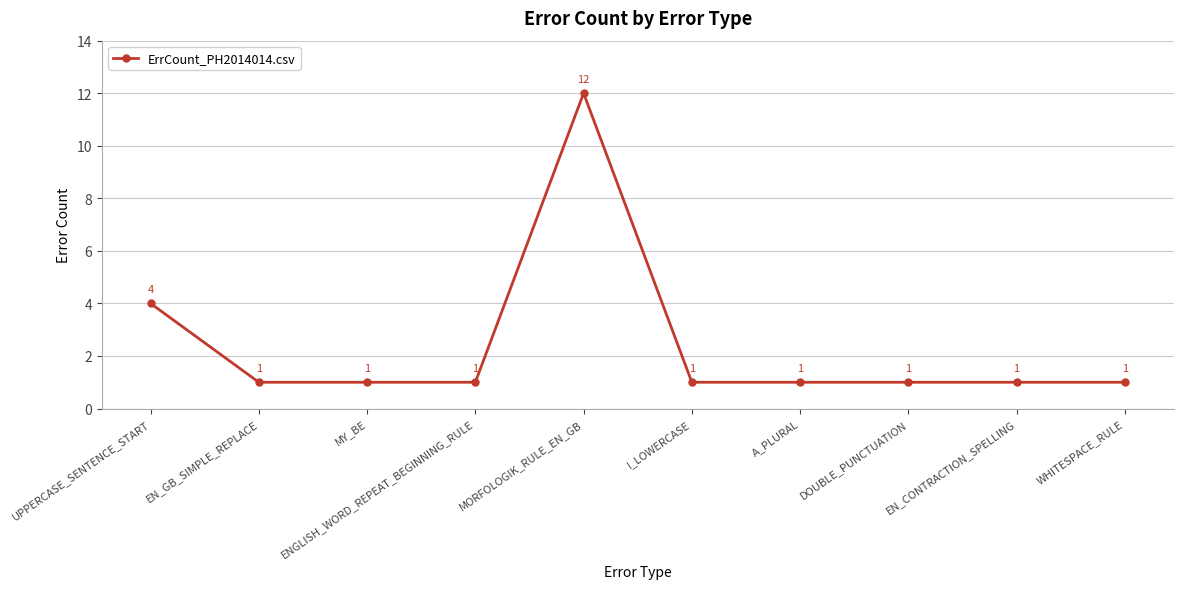

Does the chart display data point markers on the line(s)?

Yes